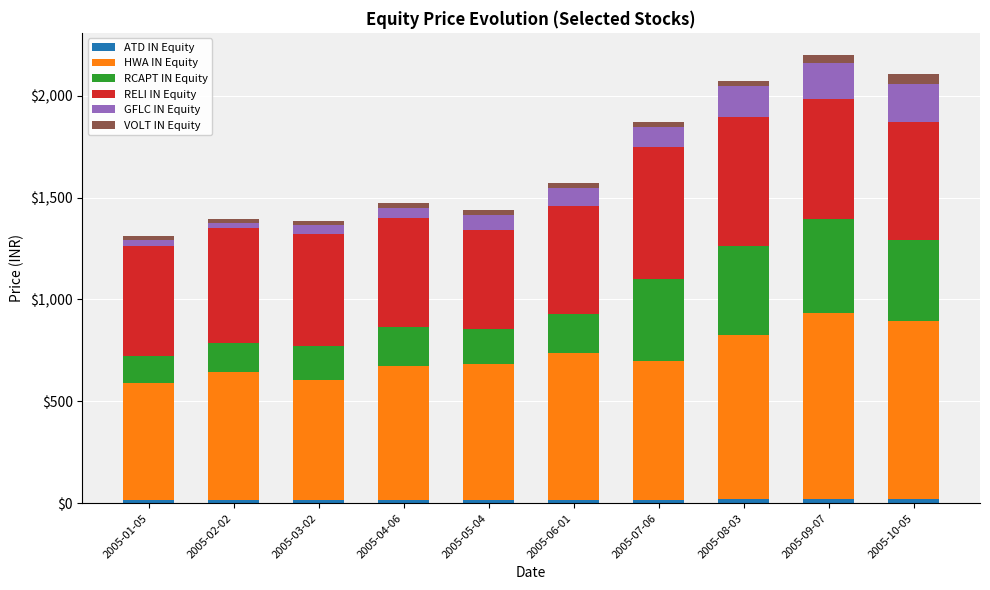

At how many categories does at least one series exceed 885?

1